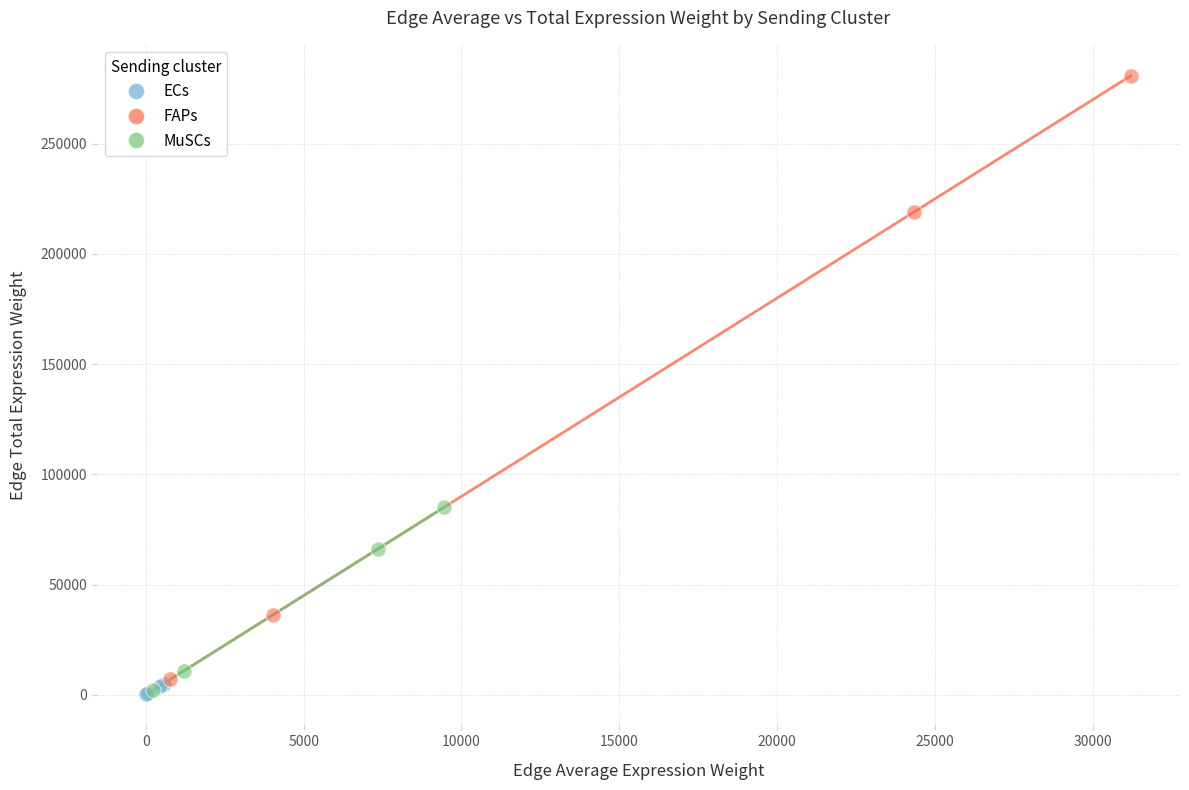

Which series contains the highest Y value?

FAPs